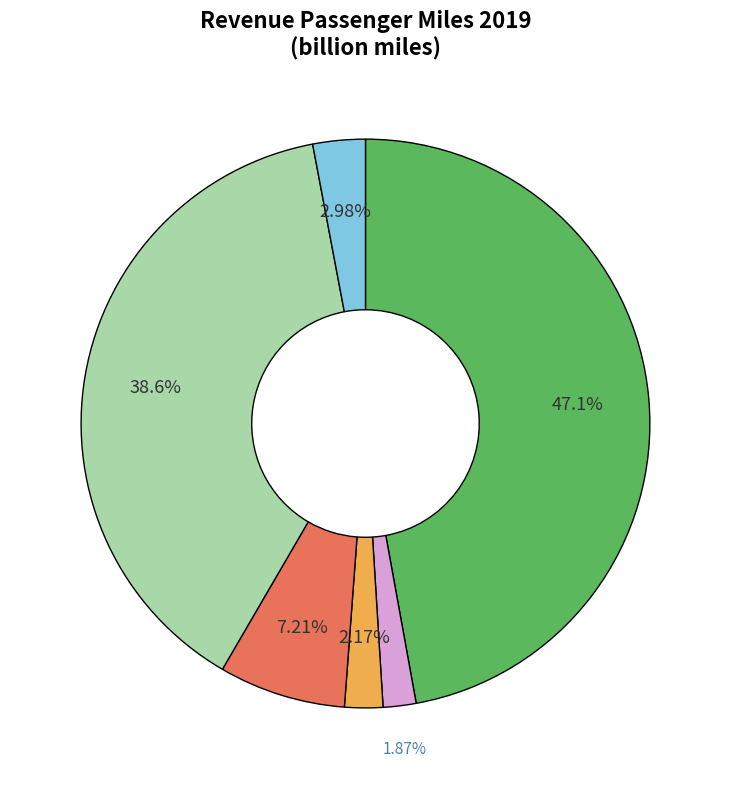

Is there a majority slice in this chart?

No